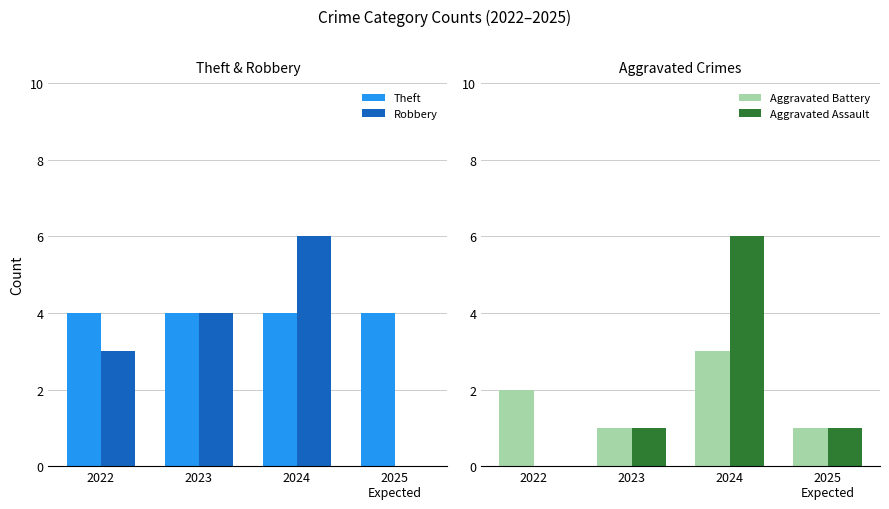

At which category is the sum across all series the highest?

2024